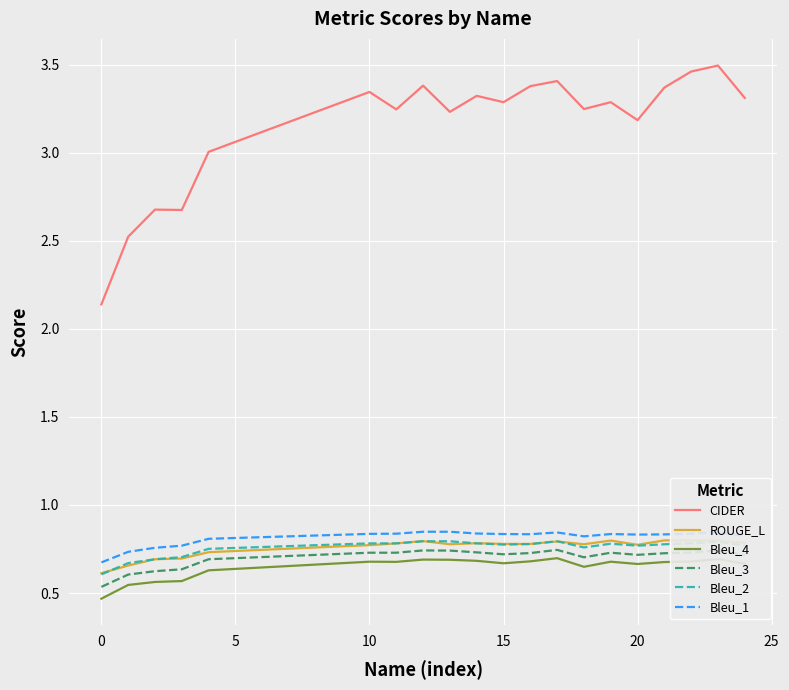

True or false: Bleu_1 and CIDER cross at least once.

False